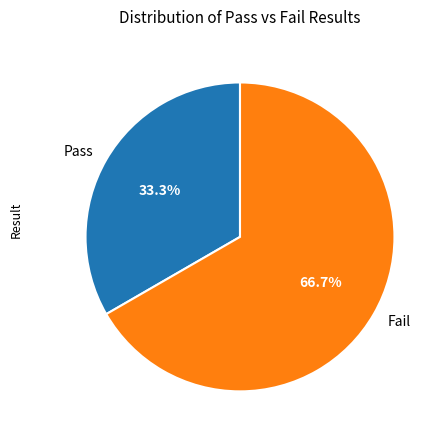

To the nearest percent, what percentage of the pie is Fail?

67%